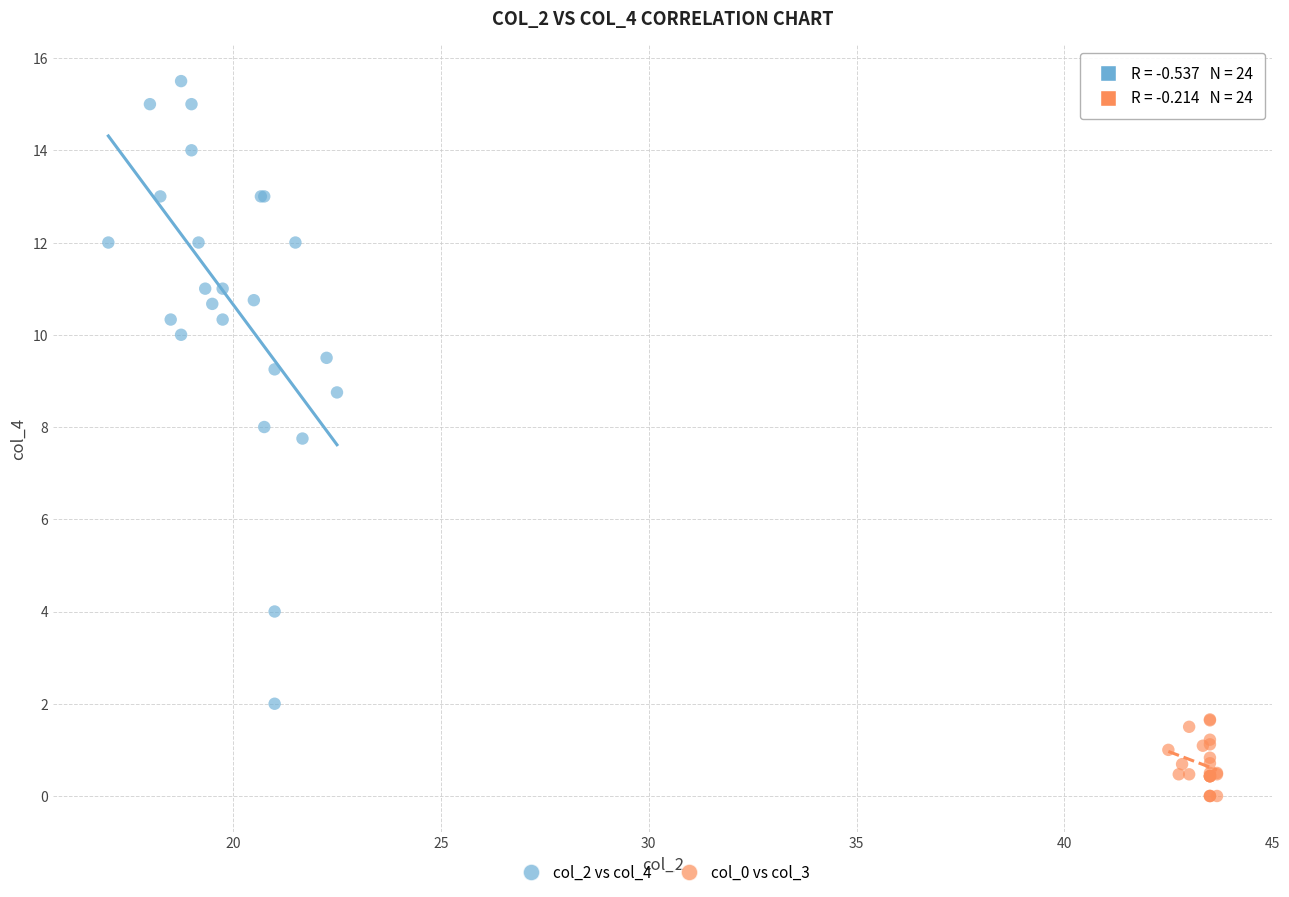

Which series reaches the maximum Y coordinate?

col_2 vs col_4